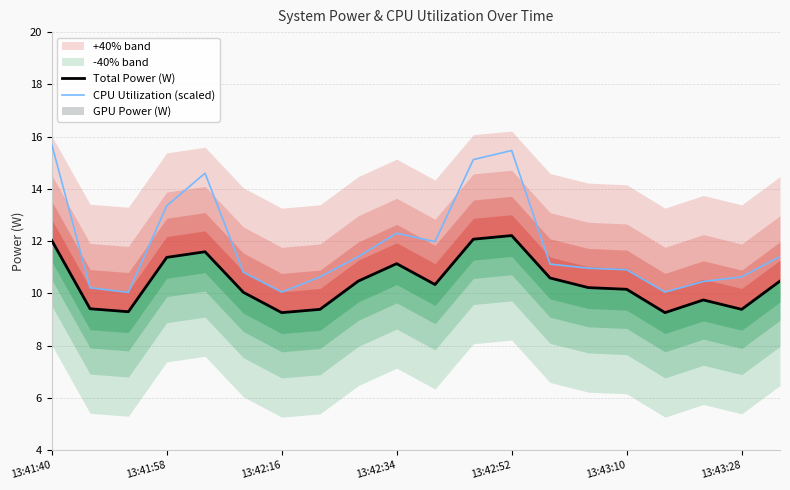

What is the value of the Total Power (W) point at the 11th from the left?

10.3